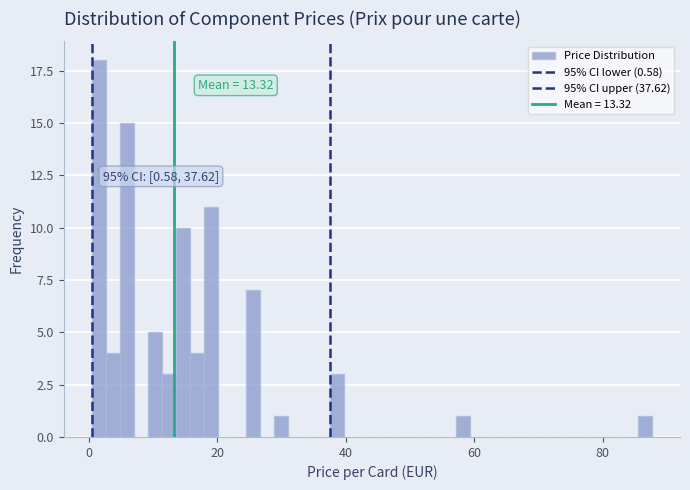

Read against the x-axis, roughly where is the centre of the tallest bar?

2